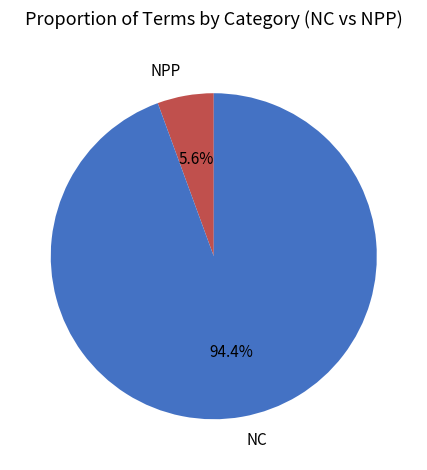

Between NC and NPP, which is larger?

NC